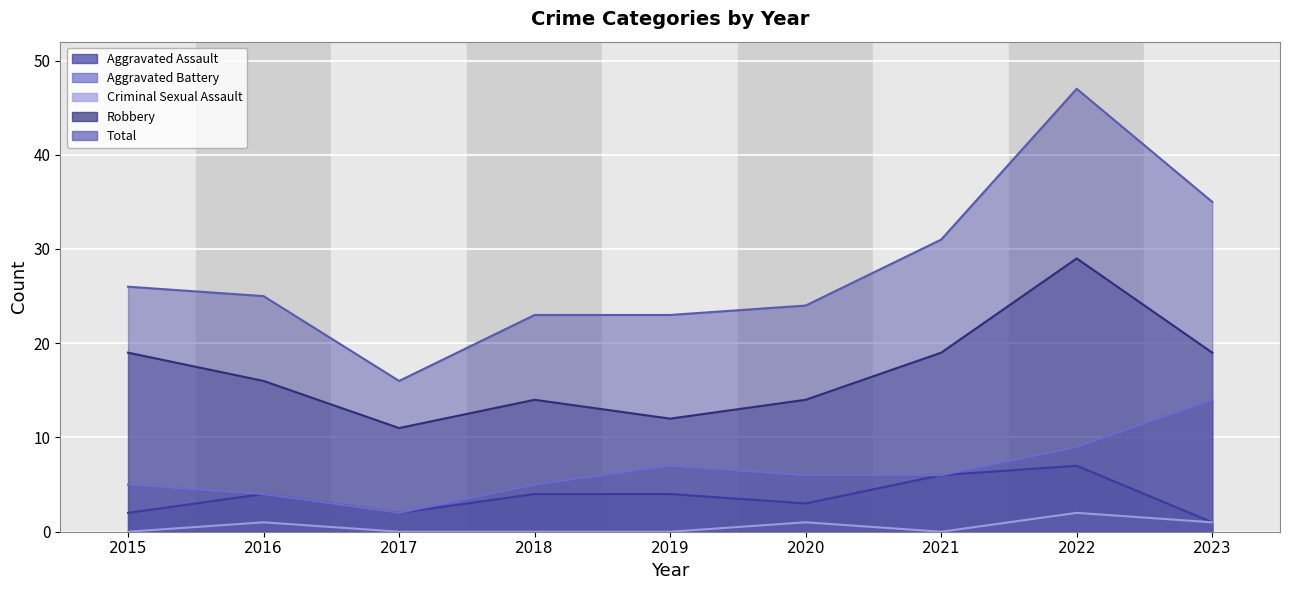

Reading left to right, what are all the values shown in this chart?

Aggravated Assault: 2015=2	2016=4	2017=2	2018=4	2019=4	2020=3	2021=6	2022=7	2023=1
Aggravated Battery: 2015=5	2016=4	2017=2	2018=5	2019=7	2020=6	2021=6	2022=9	2023=14
Criminal Sexual Assault: 2015=0	2016=1	2017=0	2018=0	2019=0	2020=1	2021=0	2022=2	2023=1
Robbery: 2015=19	2016=16	2017=11	2018=14	2019=12	2020=14	2021=19	2022=29	2023=19
Total: 2015=26	2016=25	2017=16	2018=23	2019=23	2020=24	2021=31	2022=47	2023=35